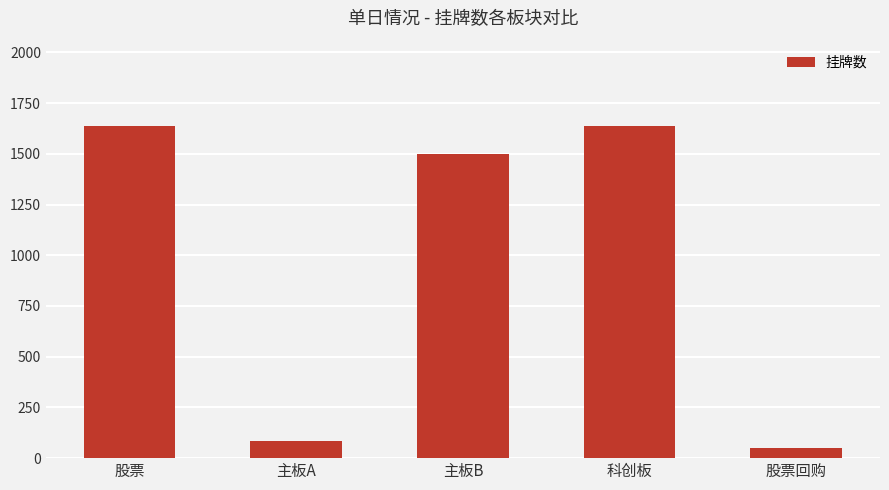

What is the ratio of the value at 主板B to the value at 股票回购?

30.0